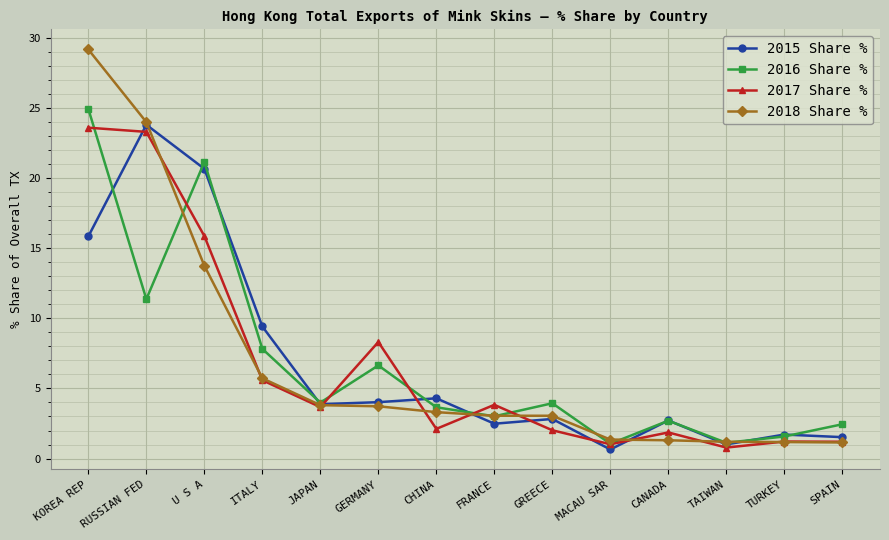

True or false: 2018 Share % and 2015 Share % cross at least once.

True